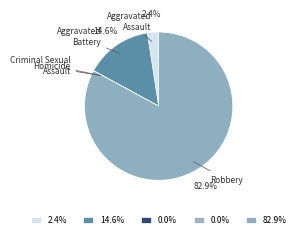

What is the largest slice in the pie chart?

Robbery